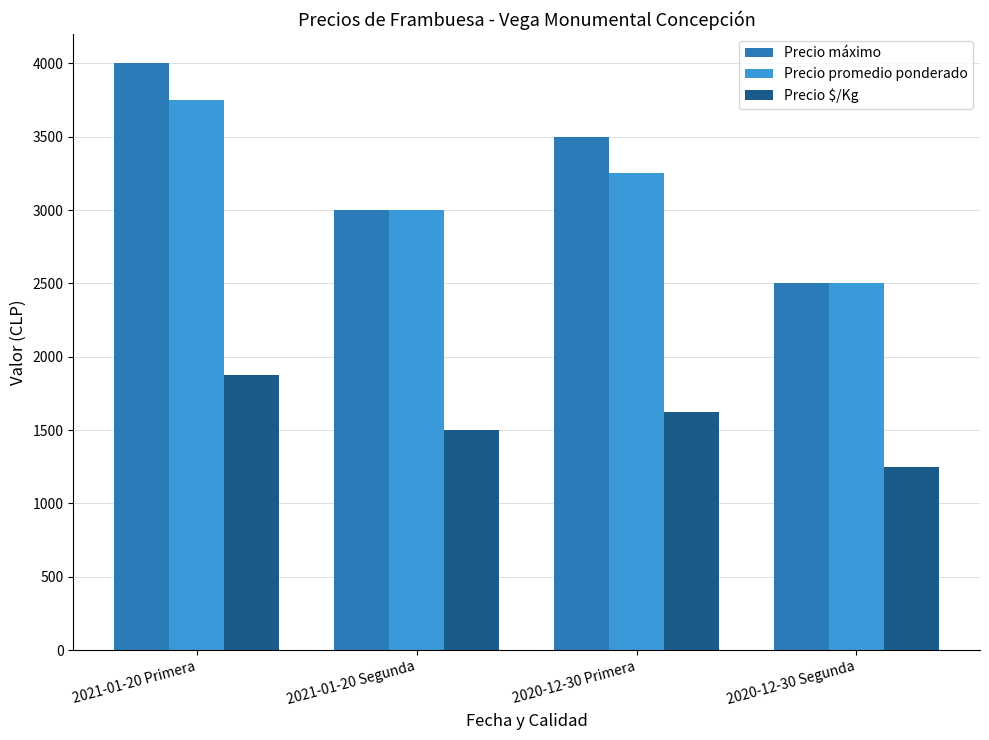

Rank the categories by Precio $/Kg value from highest to lowest.

2021-01-20 Primera, 2020-12-30 Primera, 2021-01-20 Segunda, 2020-12-30 Segunda